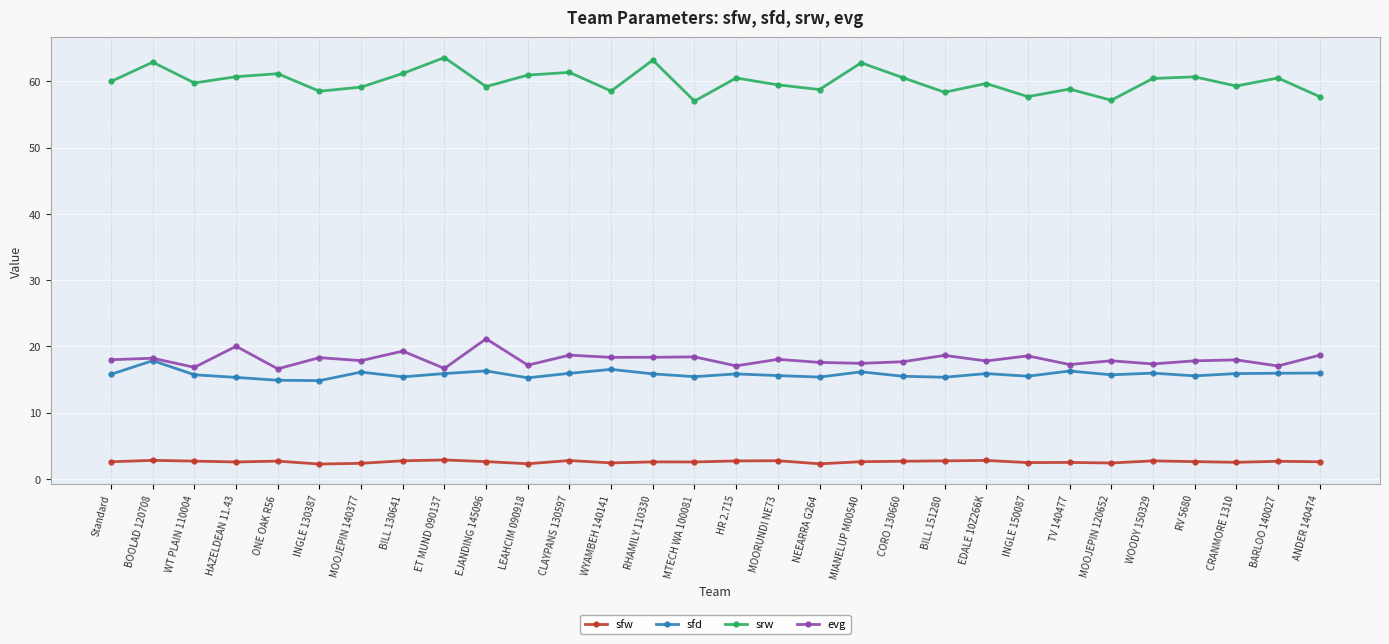

What position from the right is WT PLAIN 110004?

28